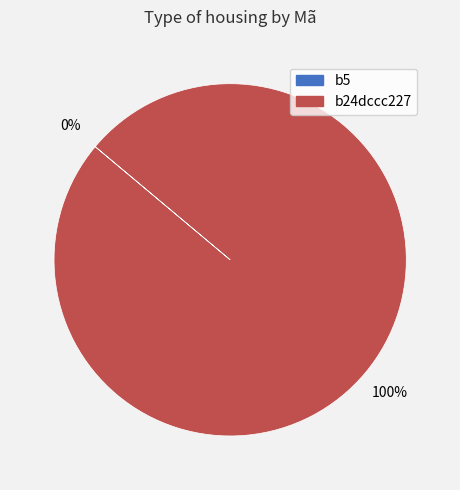

What percentage is the b24dccc227 slice, to the nearest percent?

100%